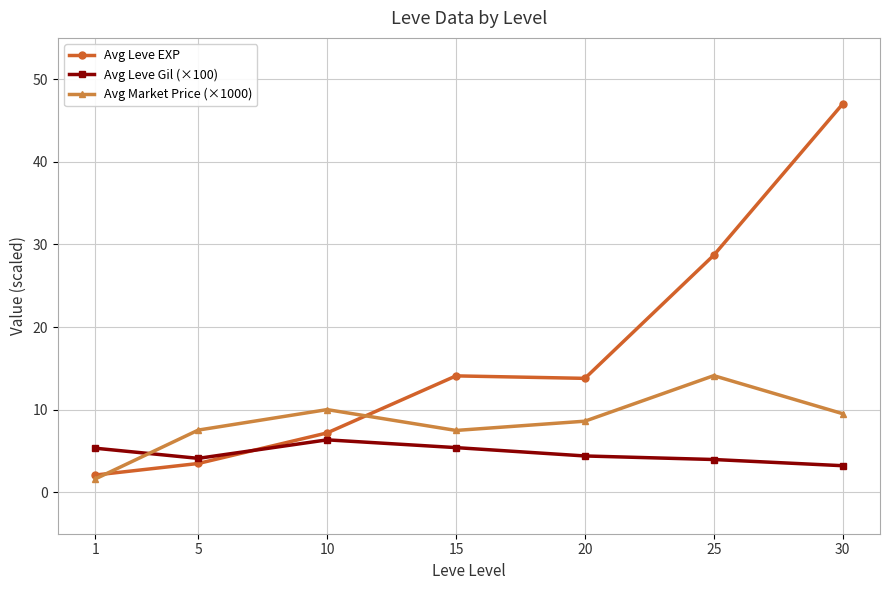

After their last crossing, which series has the higher values: Avg Leve EXP or Avg Leve Gil (×100)?

Avg Leve EXP